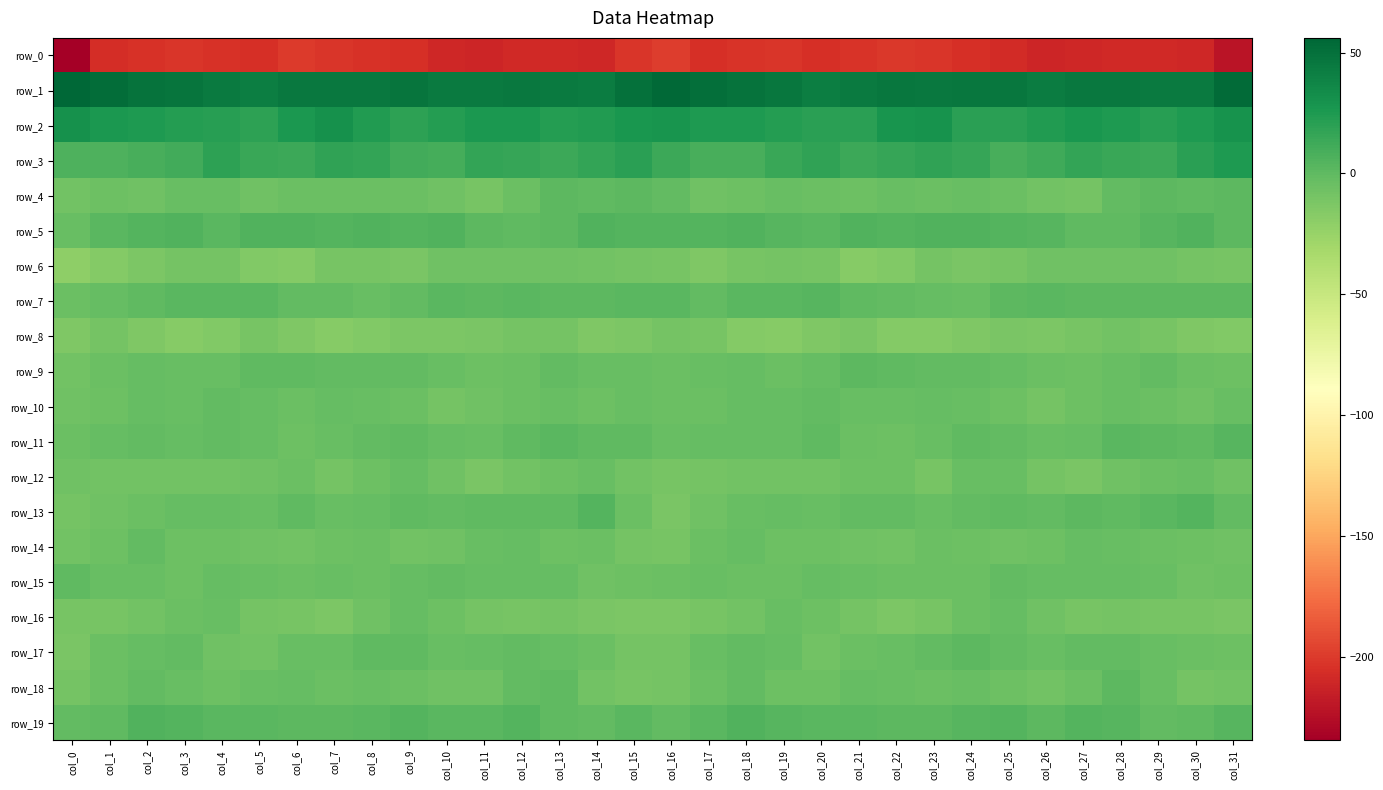

At col_29, list the series in order from smallest to largest.

row_0, row_8, row_16, row_6, row_14, row_12, row_10, row_18, row_17, row_15, row_19, row_9, row_11, row_7, row_4, row_13, row_5, row_3, row_2, row_1